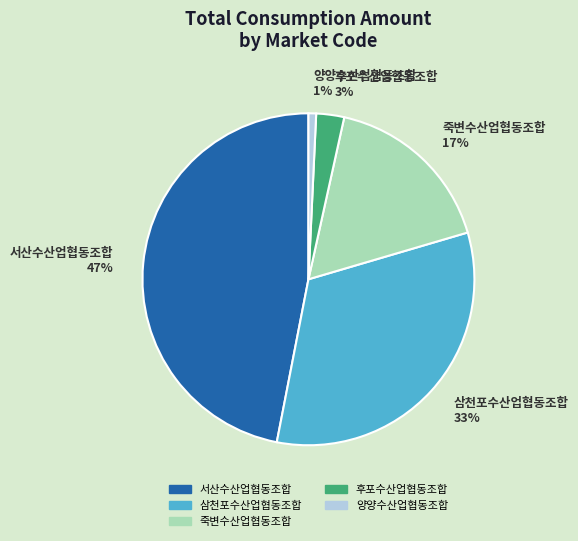

Which slice is the largest?

서산수산업협동조합 47%